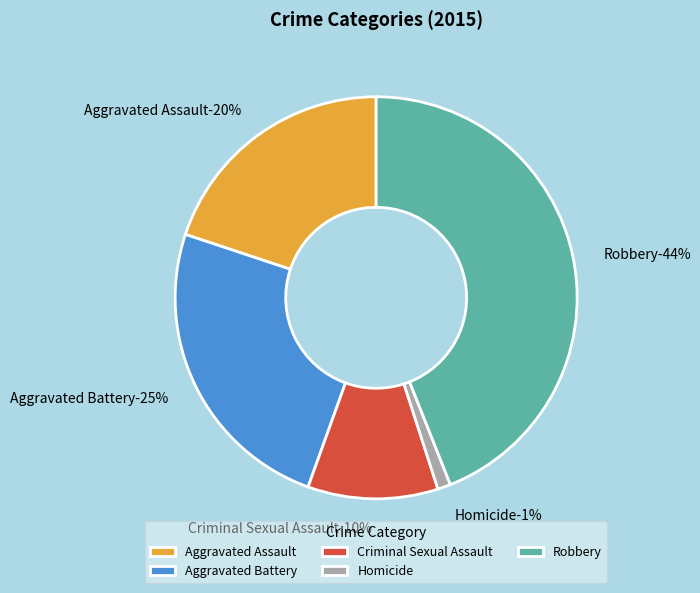

To the nearest percent, what portion does Robbery represent?

44%